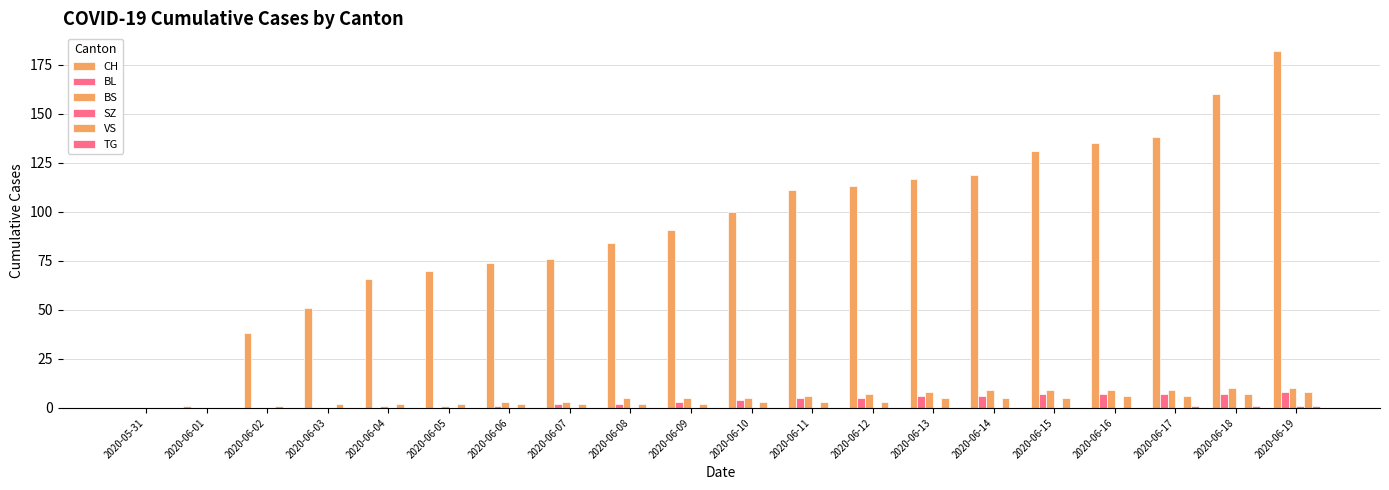

The value of BL at 2020-06-13 is 10. True or false?

False